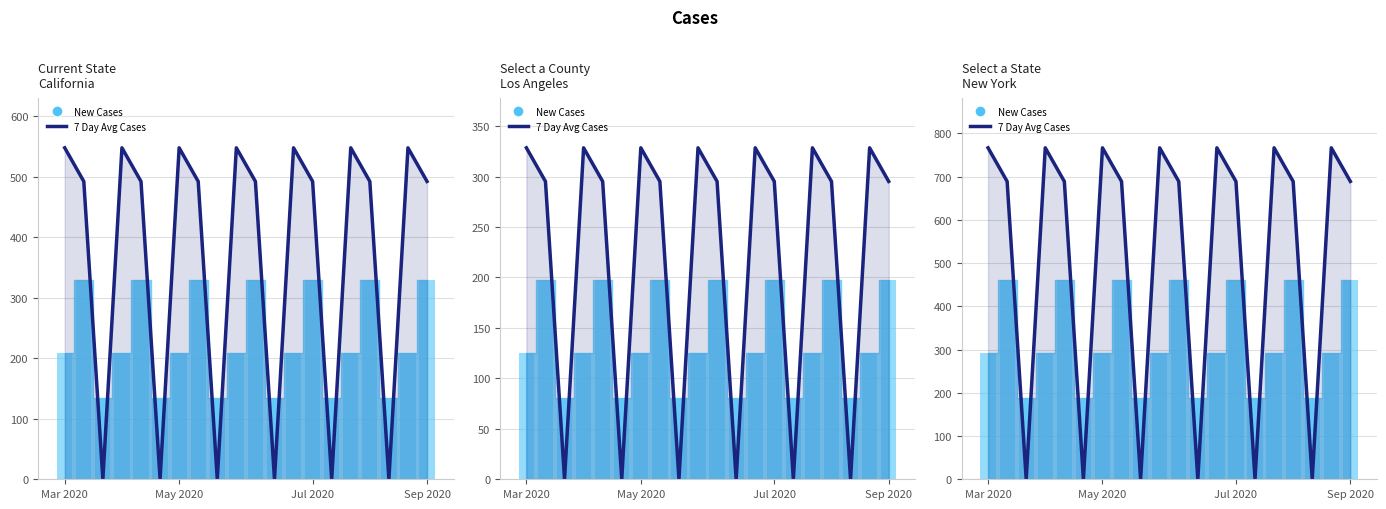

What is the label of the 15th bar from the left?

14